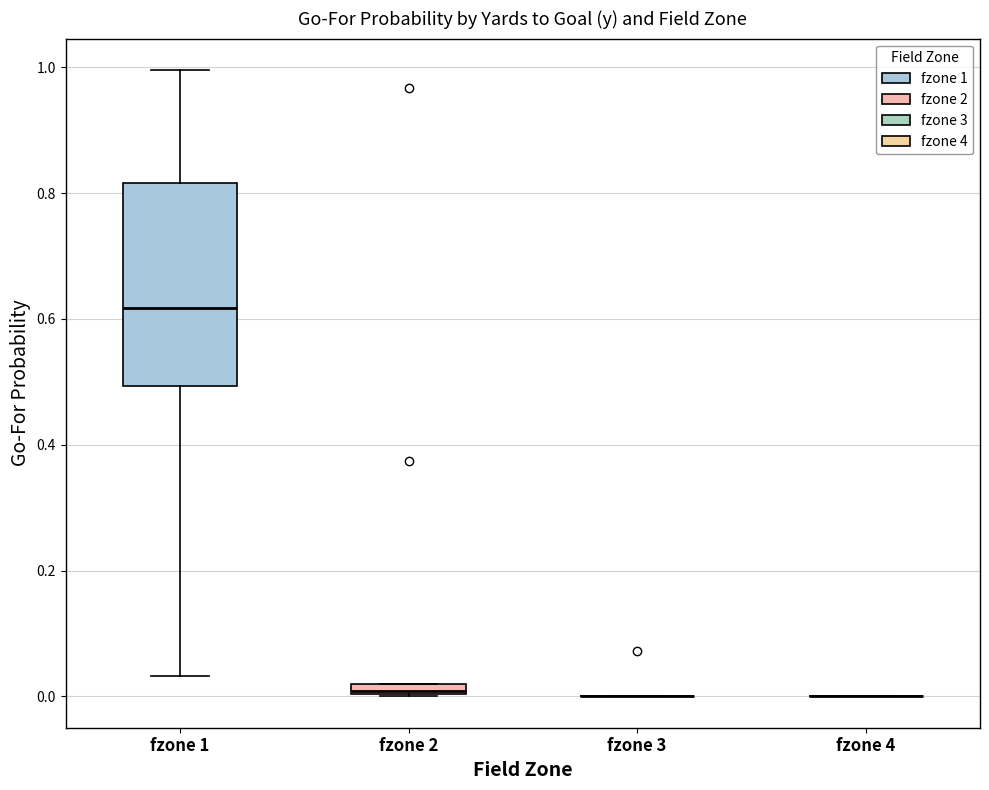

Which box is the tallest, from its lower edge to its upper edge?

fzone 1